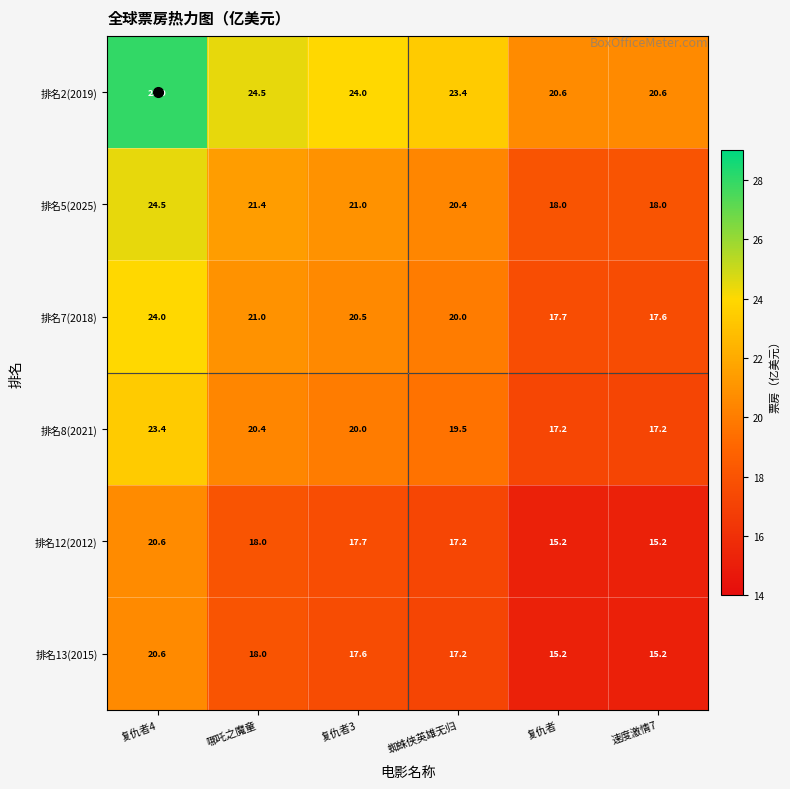

At which category is the sum across all series the highest?

复仇者4